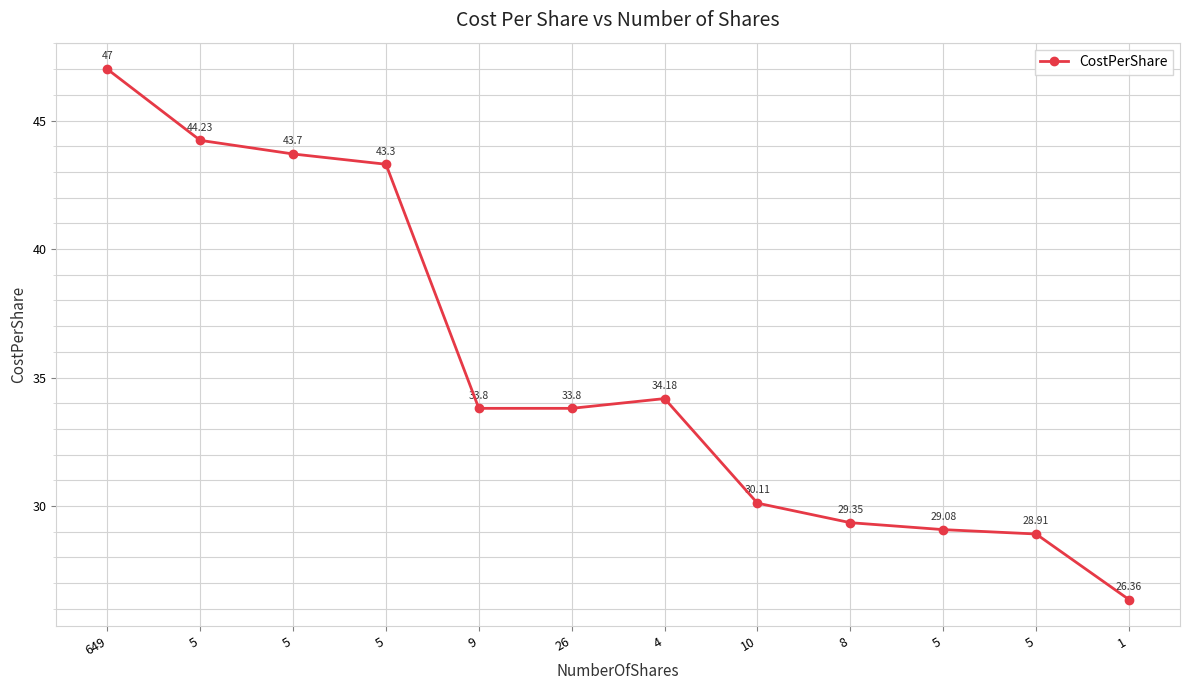

True or false: the data shows 18.6 at 5.

False